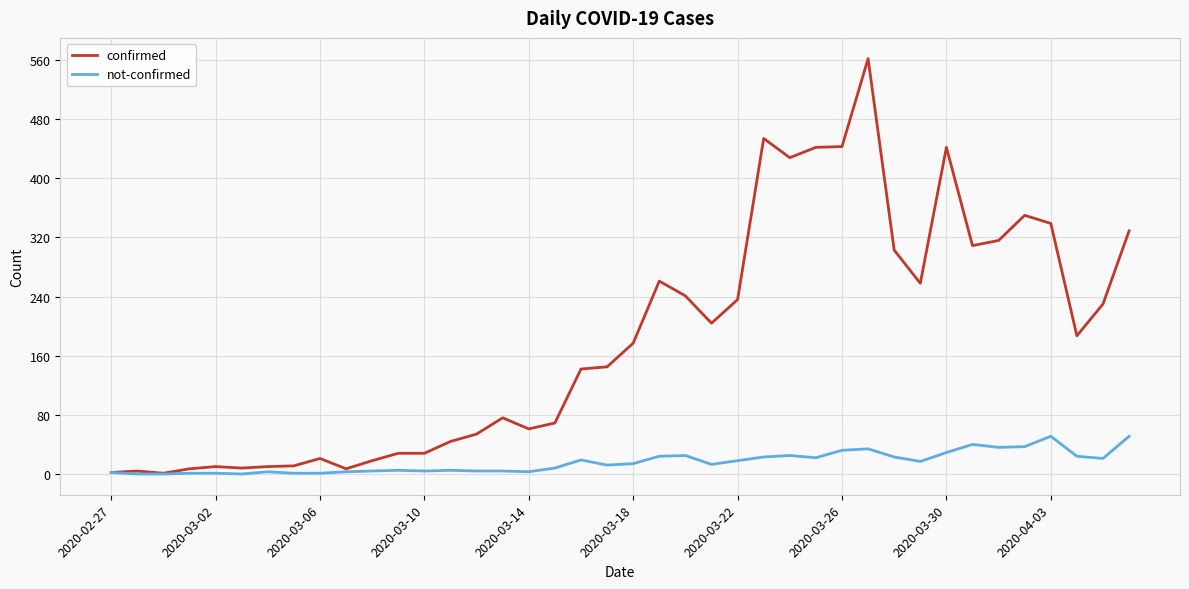

Which series has the largest total across all categories?

confirmed